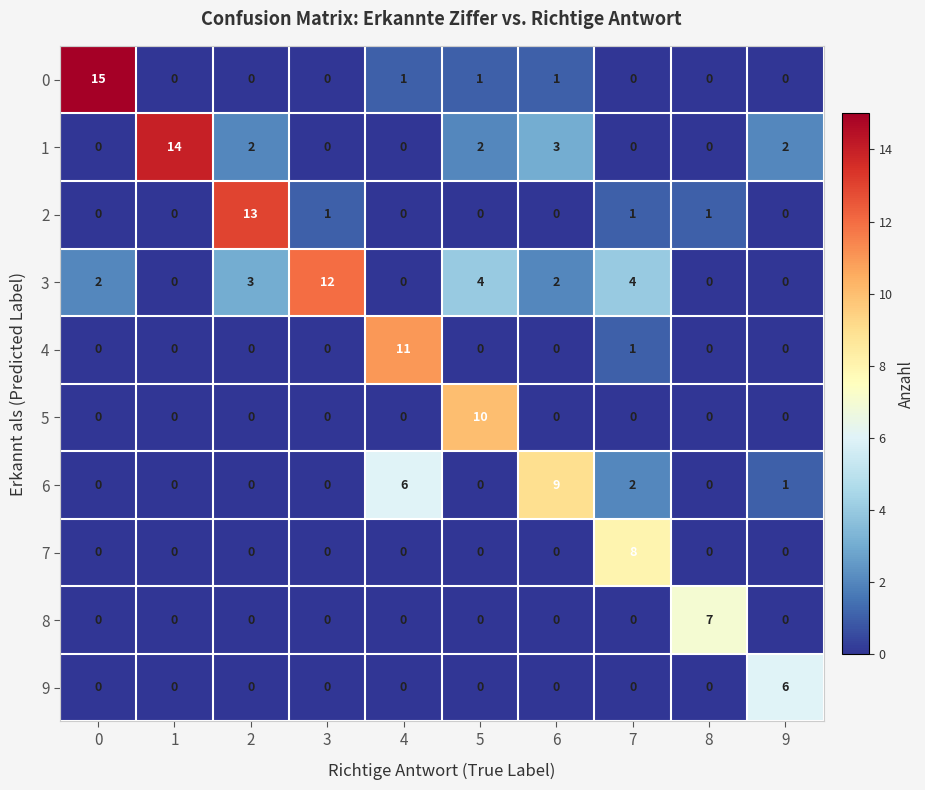

List the series in order of their peak value, highest first.

0, 1, 2, 3, 4, 5, 6, 7, 8, 9